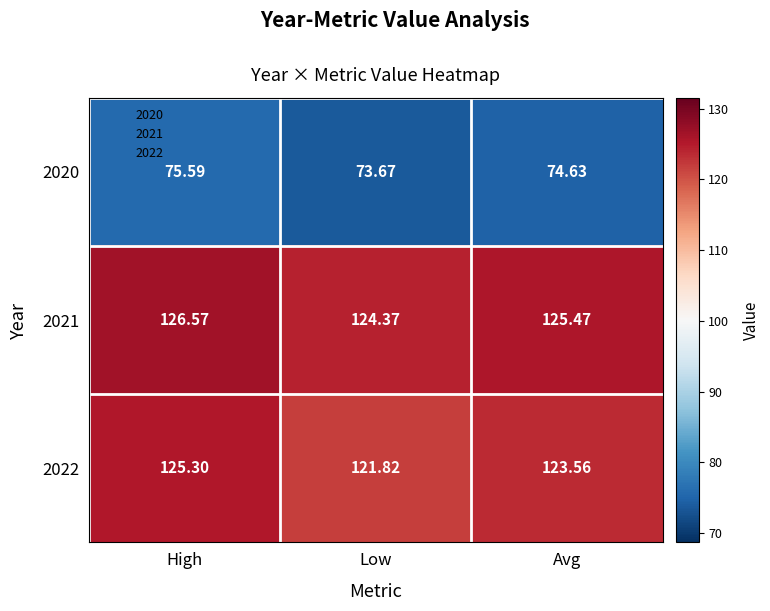

At which category is the sum across all series the highest?

High